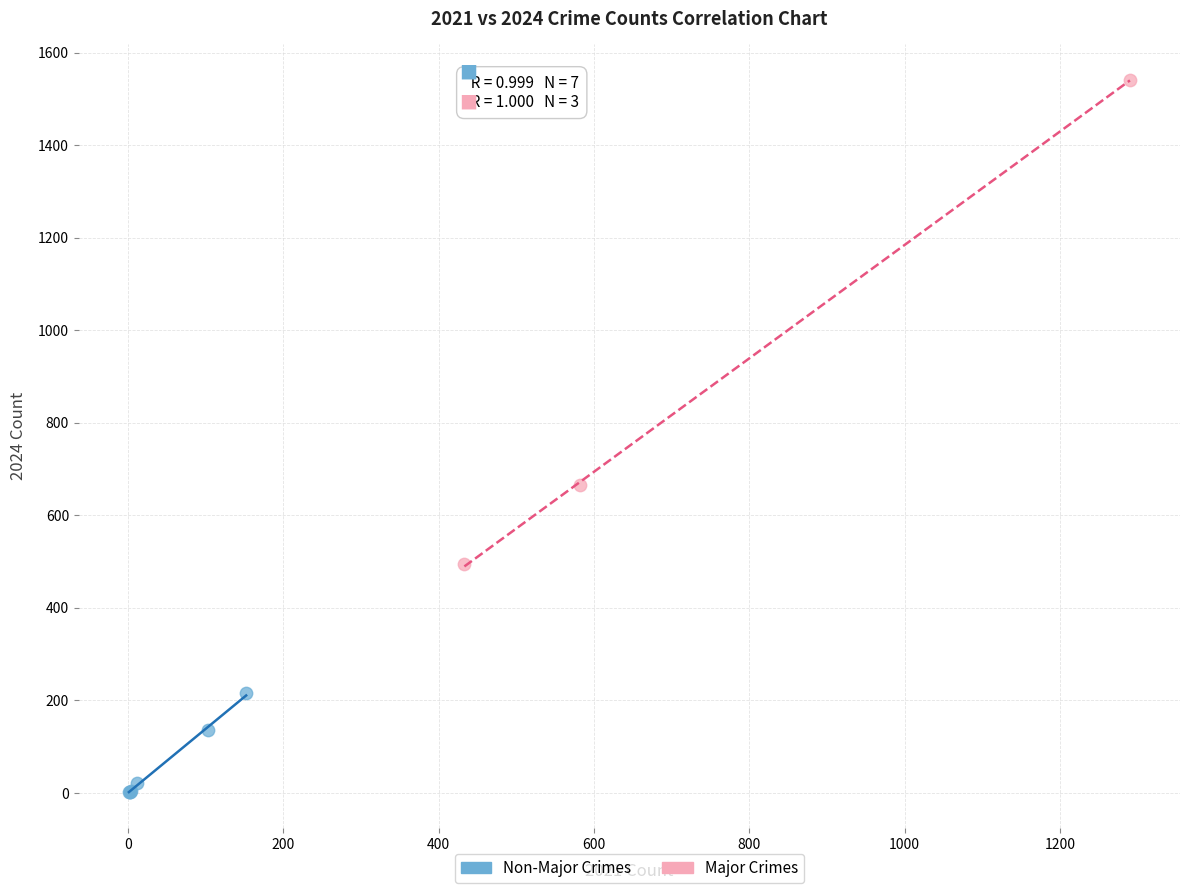

Which series reaches the maximum Y coordinate?

Major Crimes